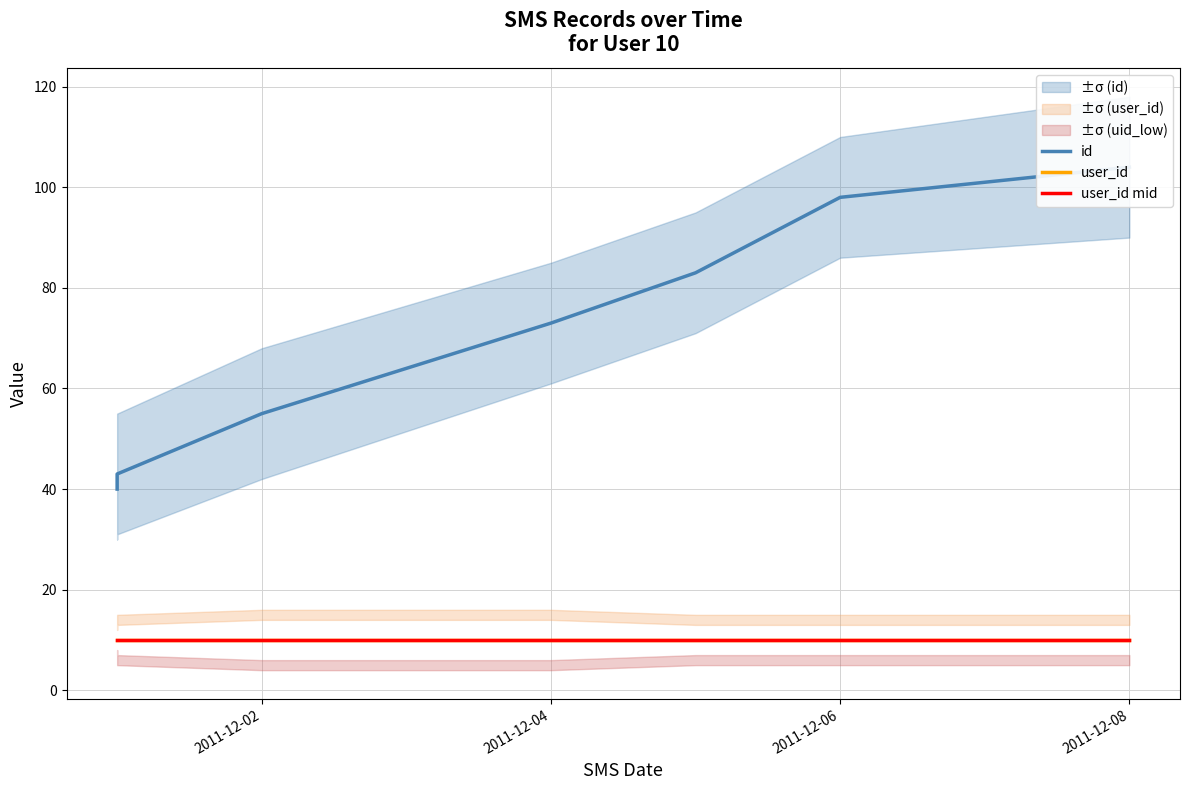

Which series changed the most between 2011-12-02 and 2011-12-04?

id